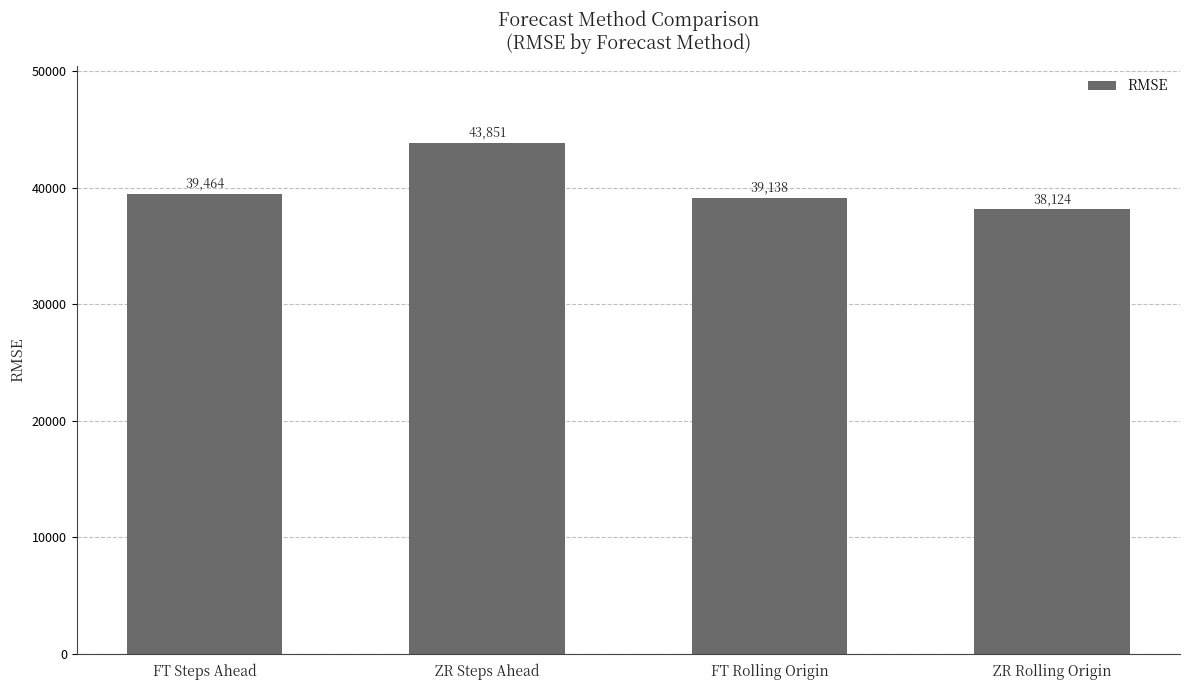

Rank the categories by value from highest to lowest.

ZR Steps Ahead, FT Steps Ahead, FT Rolling Origin, ZR Rolling Origin